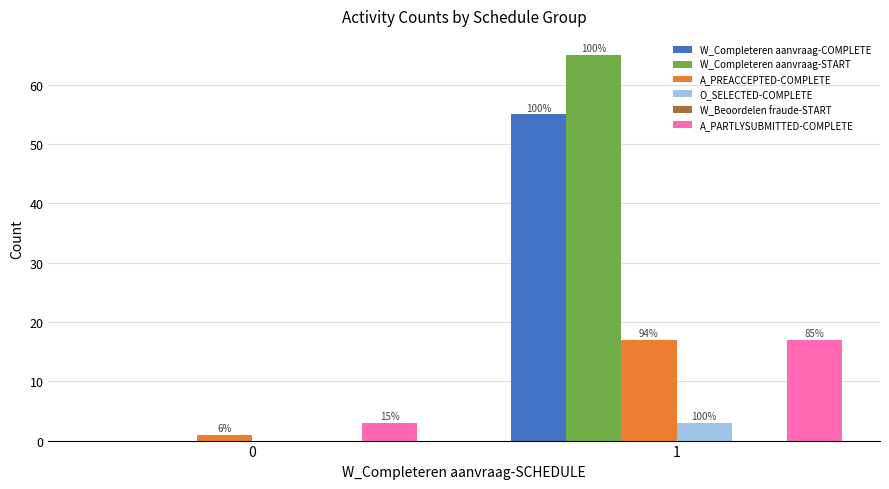

How many groups of bars are there?

2